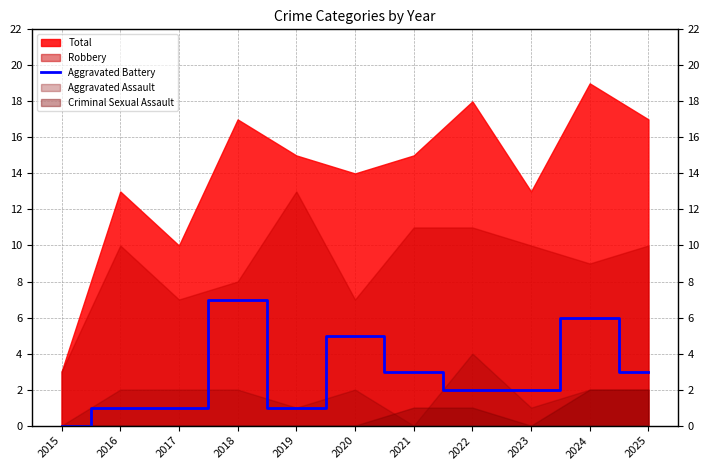

Count the number of values greater than 2.

5